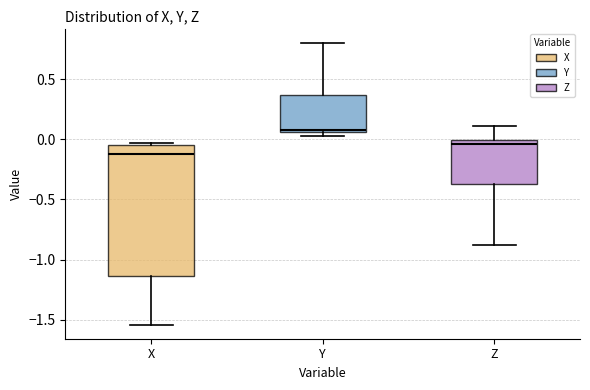

Where is the upper edge of the box for Z on the y-axis? The values are not printed on the chart, so give them approximately, as read against the axis.

0.00